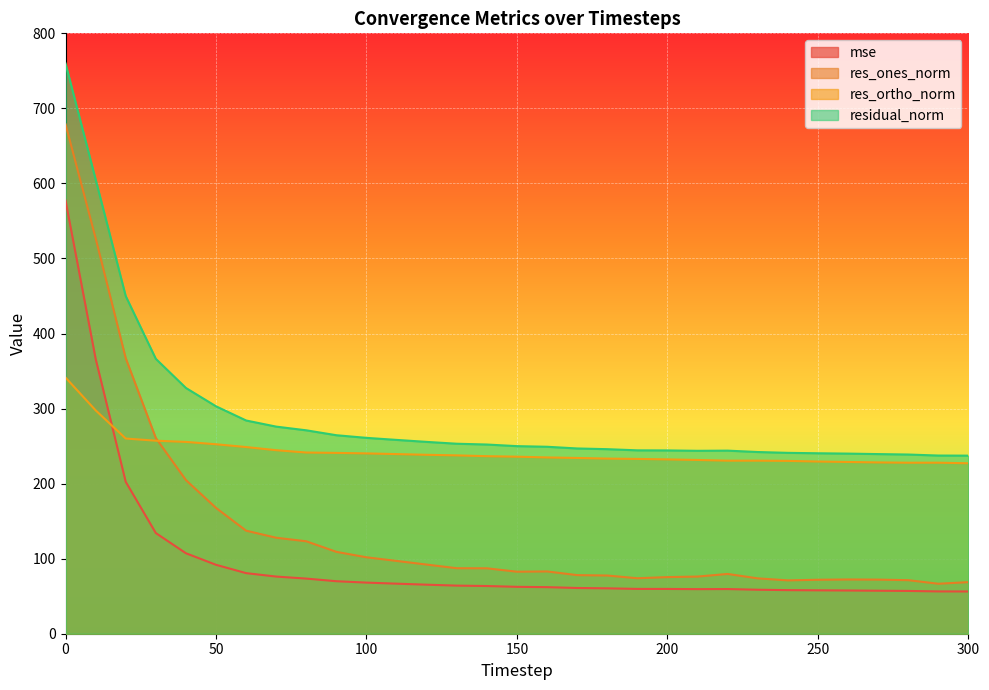

True or false: res_ones_norm and residual_norm cross at least once.

False